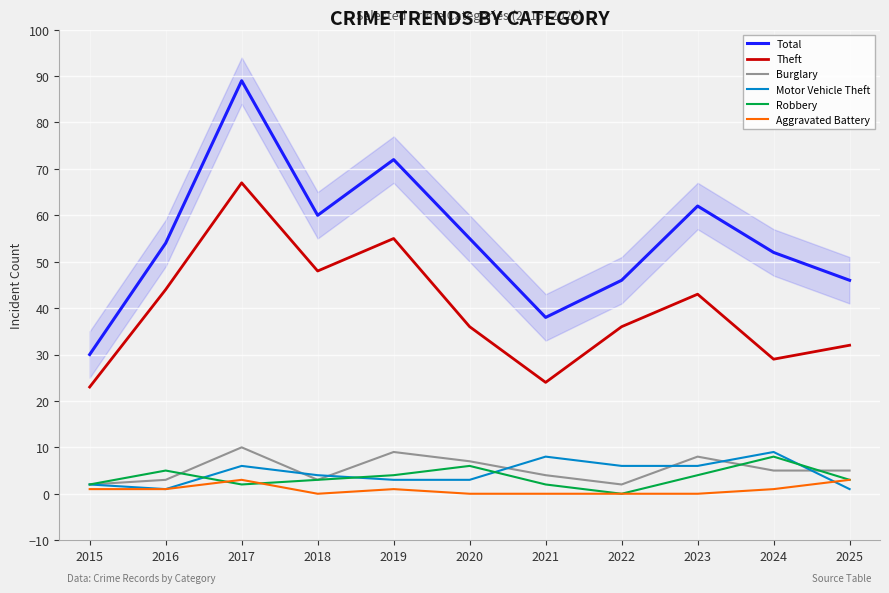

True or false: Robbery and Total intersect in this chart.

False